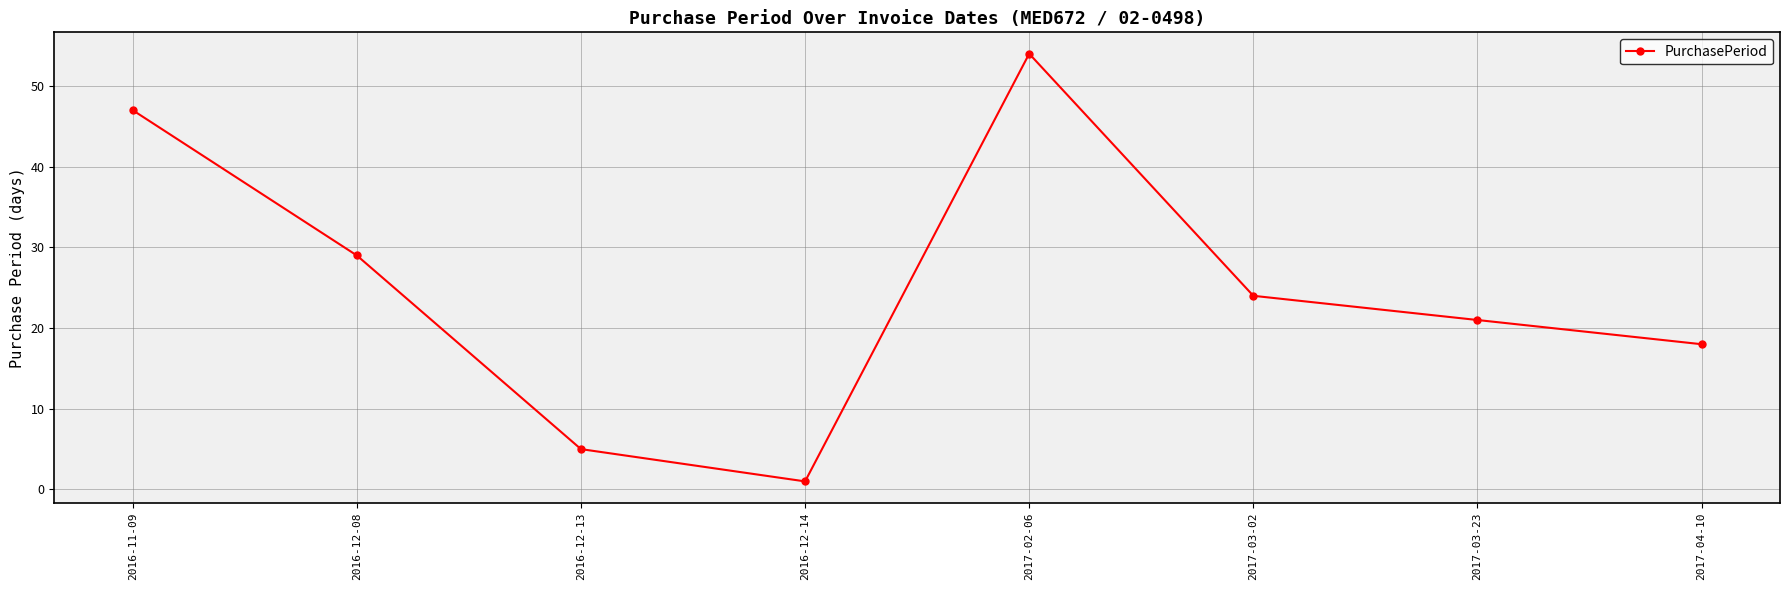

List the labels in order of value, smallest first.

2016-12-14, 2016-12-13, 2017-04-10, 2017-03-23, 2017-03-02, 2016-12-08, 2016-11-09, 2017-02-06